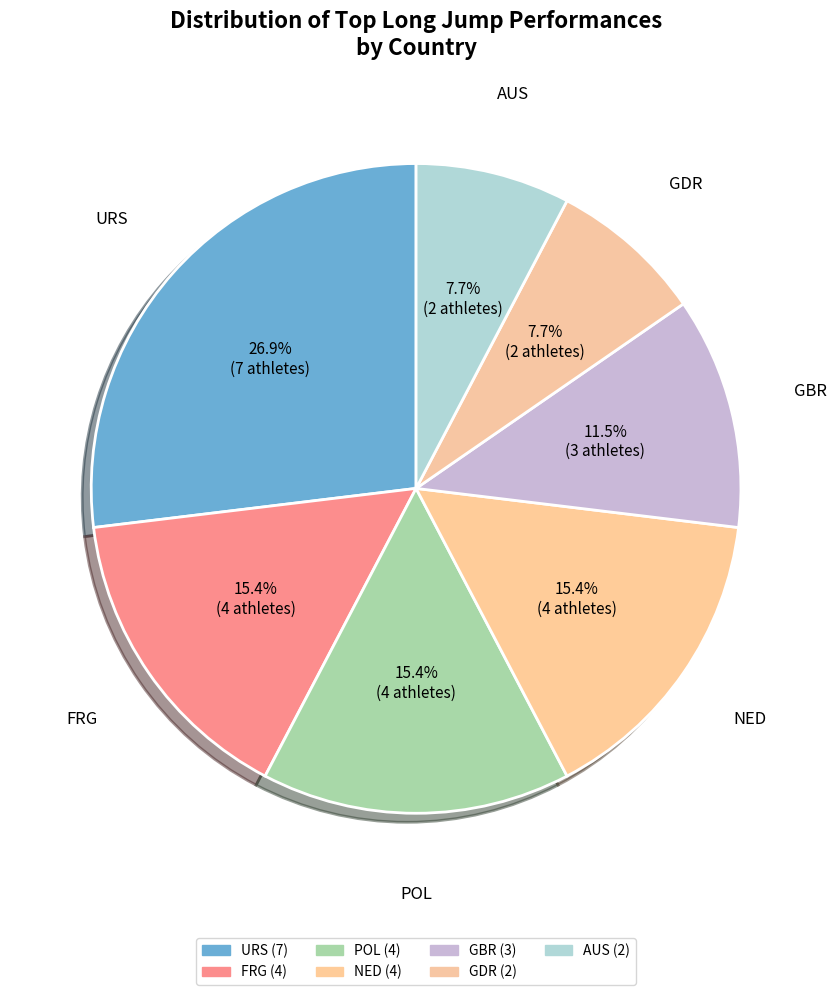

To the nearest percent, what percentage of the pie is POL?

15%